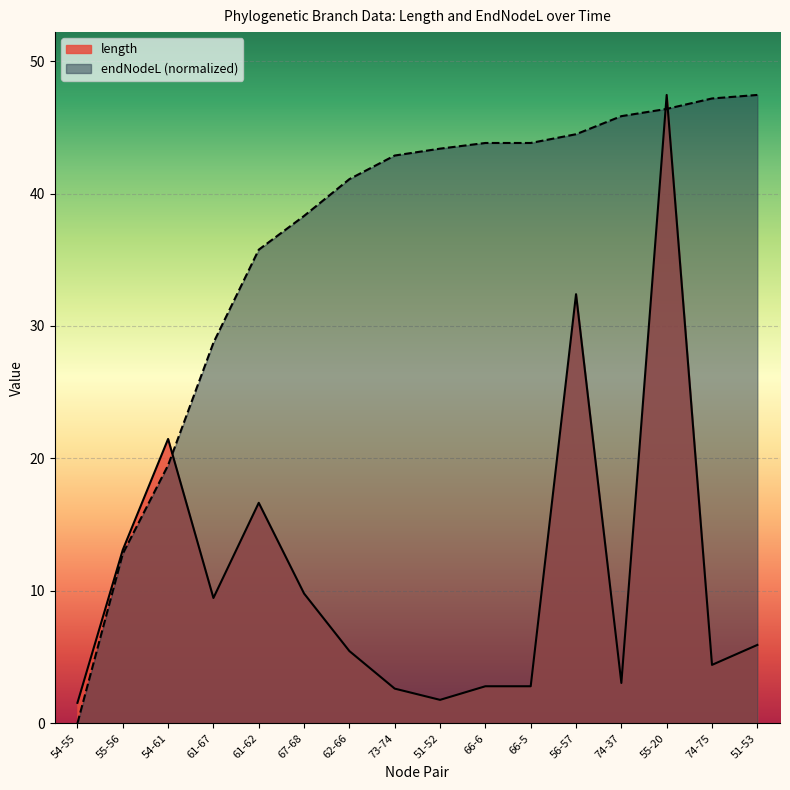

Reading left to right, list all the values displayed in this chart.

length: 1.5	13.1	21.5	9.5	16.6	9.8	5.4	2.6	1.8	2.8	2.8	32.4	3.0	47.4	4.4	5.9
endNodeL: 0.0	12.8	19.5	28.7	35.8	38.3	41.1	42.9	43.4	43.8	43.8	44.5	45.8	46.4	47.2	47.4